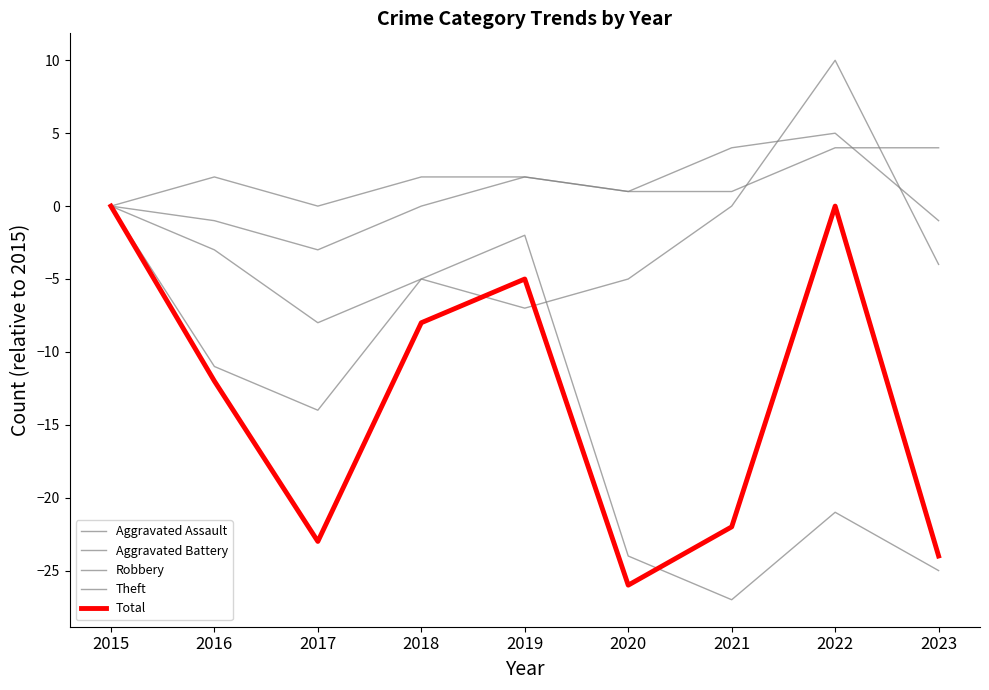

What is the difference between the highest and lowest values at 2017?

23